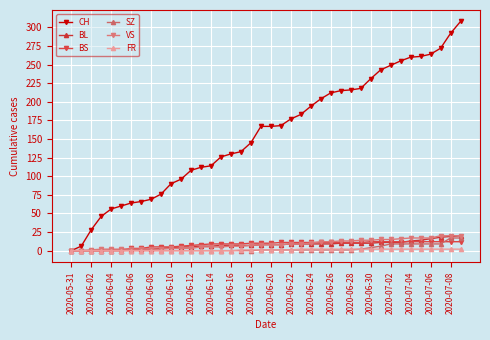

Does the chart have visible grid lines?

Yes